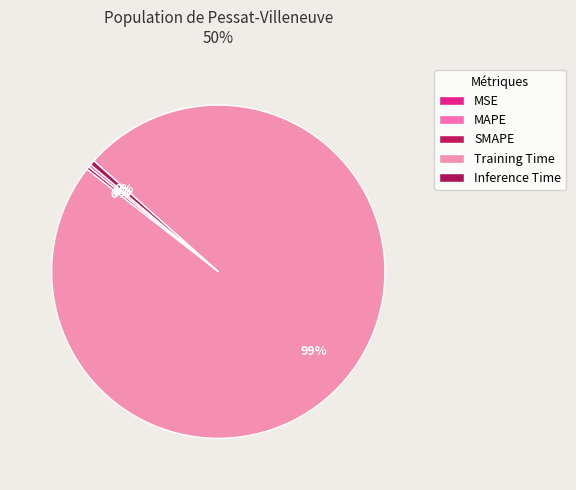

To the nearest percent, what is the difference between the largest and smallest slice percentages?

99%